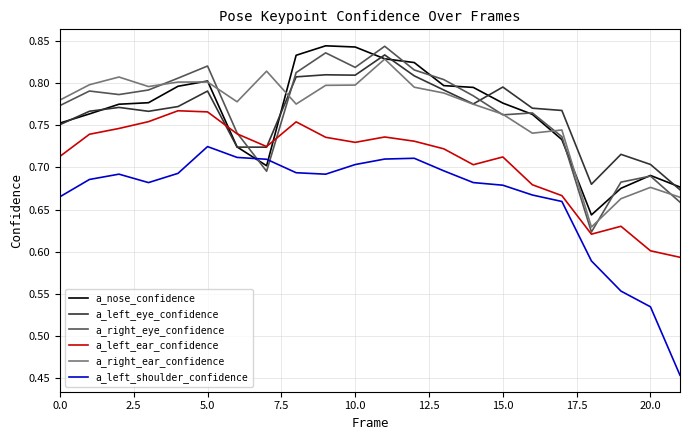

Which series has the largest range (max minus min)?

a_left_shoulder_confidence